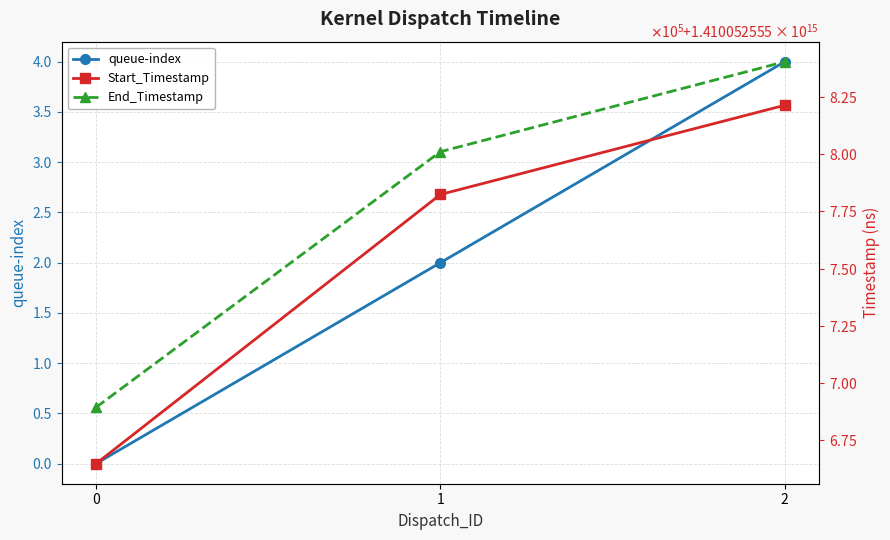

What is the spread (max minus min) of values at 2?

1410052555840482